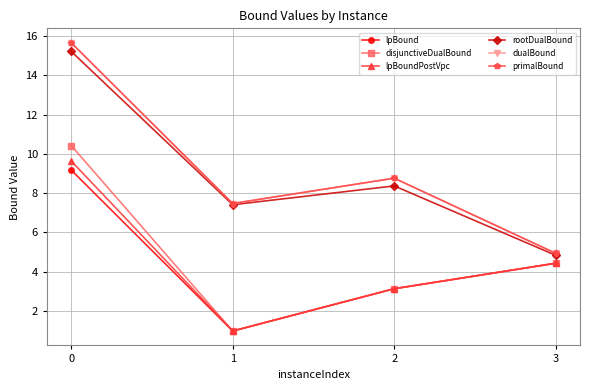

Reading left to right, transcribe all the data shown in this chart.

lpBound: 0=9.2	1=1.0	2=3.1	3=4.4
disjunctiveDualBound: 0=10.4	1=1.0	2=3.1	3=4.4
lpBoundPostVpc: 0=9.6	1=1.0	2=3.1	3=4.4
rootDualBound: 0=15.2	1=7.4	2=8.4	3=4.8
dualBound: 0=15.7	1=7.5	2=8.8	3=4.9
primalBound: 0=15.7	1=7.5	2=8.8	3=4.9